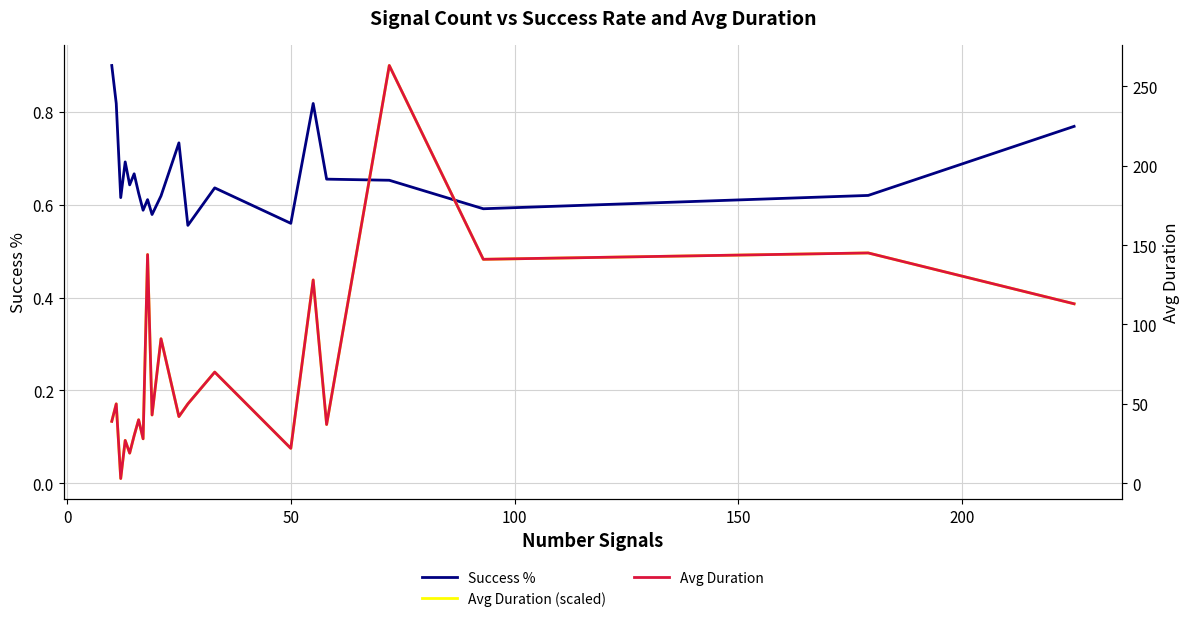

Does the chart have visible grid lines?

Yes